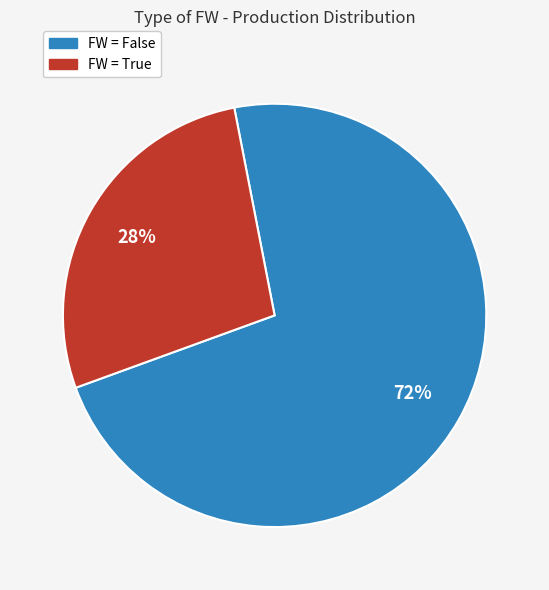

Does FW = True represent more than half of the total?

No